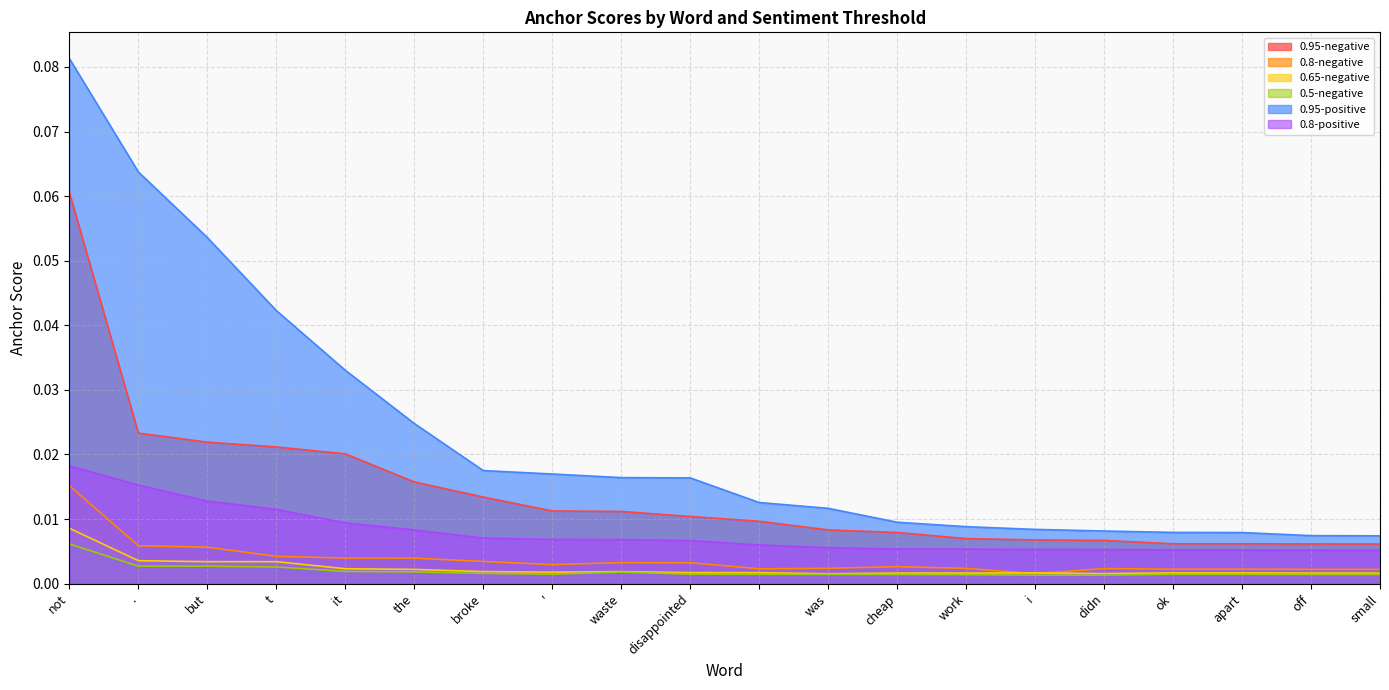

At how many categories does at least one series exceed 0?

20